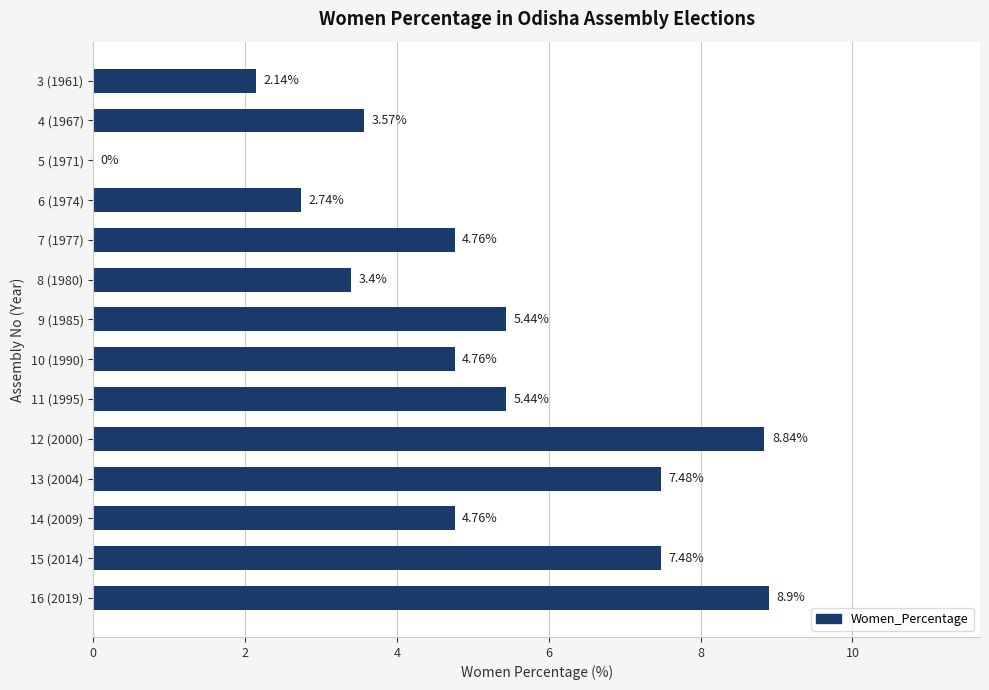

Between 3 (1961) and 16 (2019), which is larger?

16 (2019)